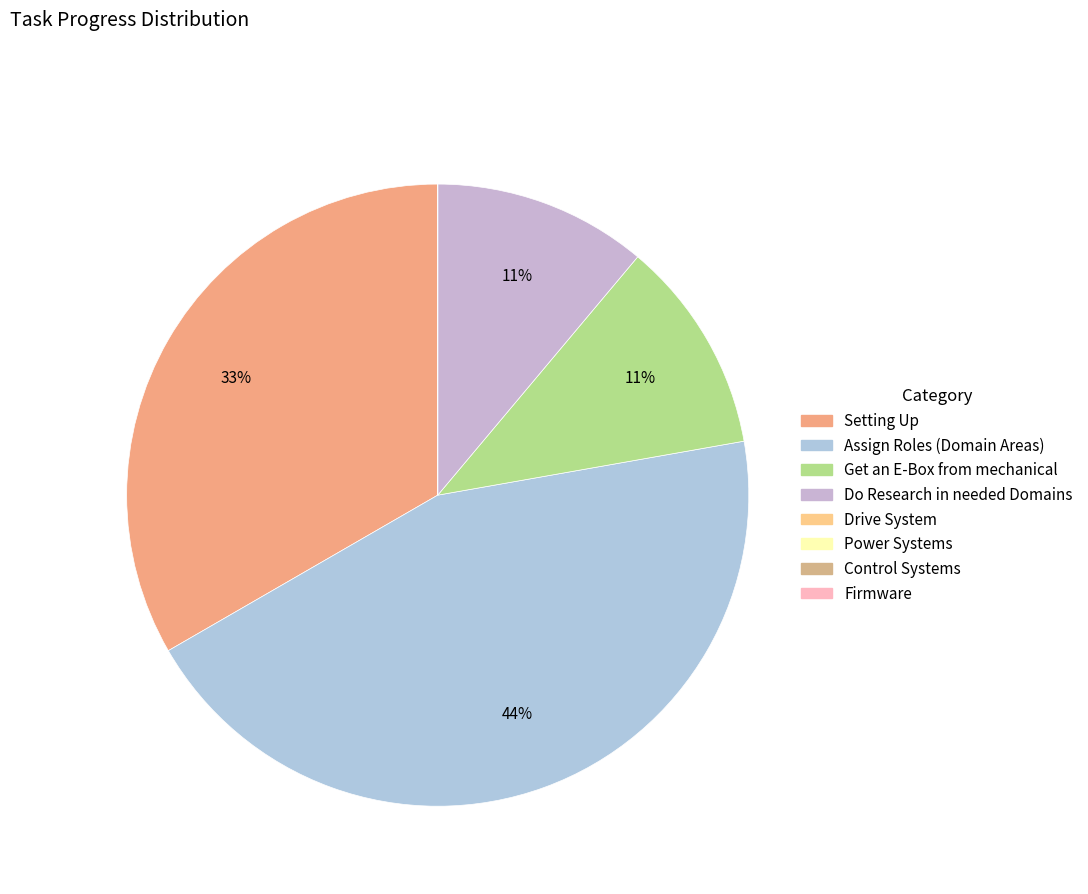

Count the number of slices in the pie.

8